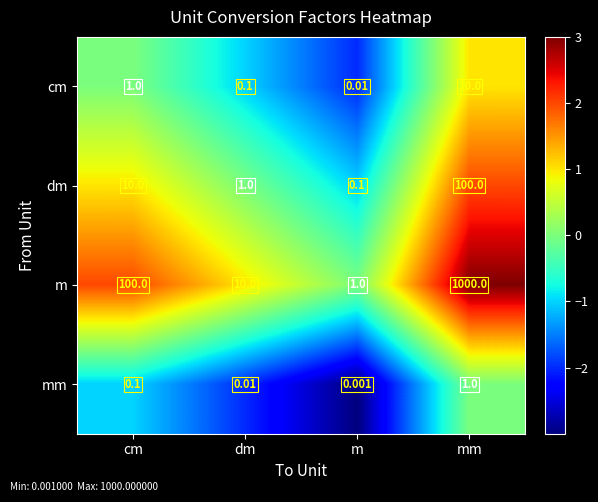

At which label is m closest to 500?

cm